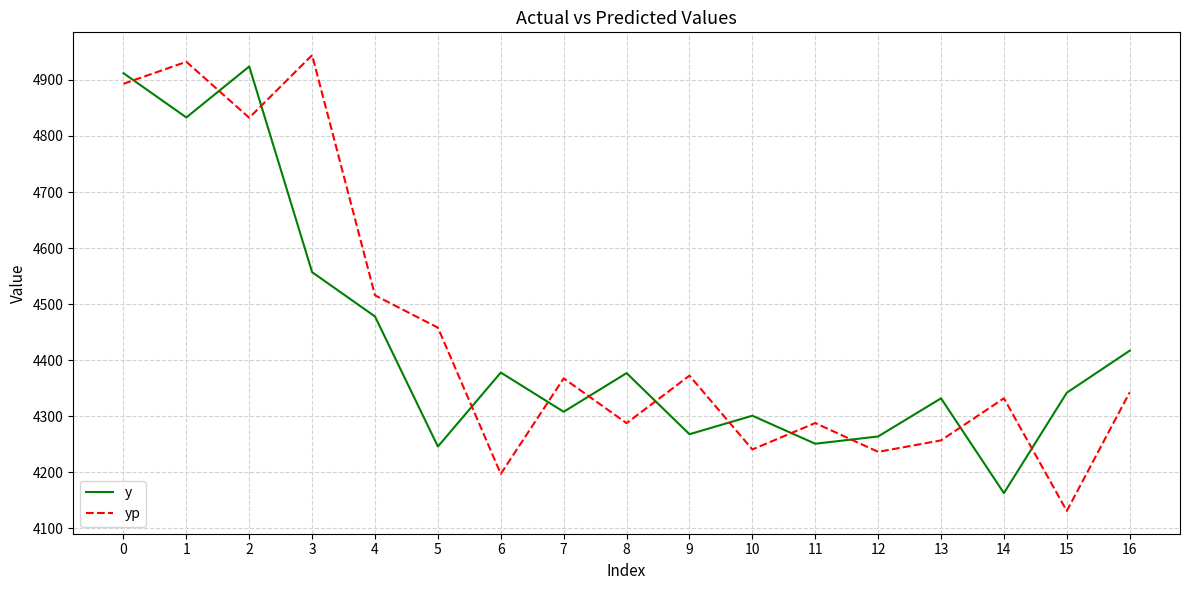

Read the yp value at 1.

4932.3